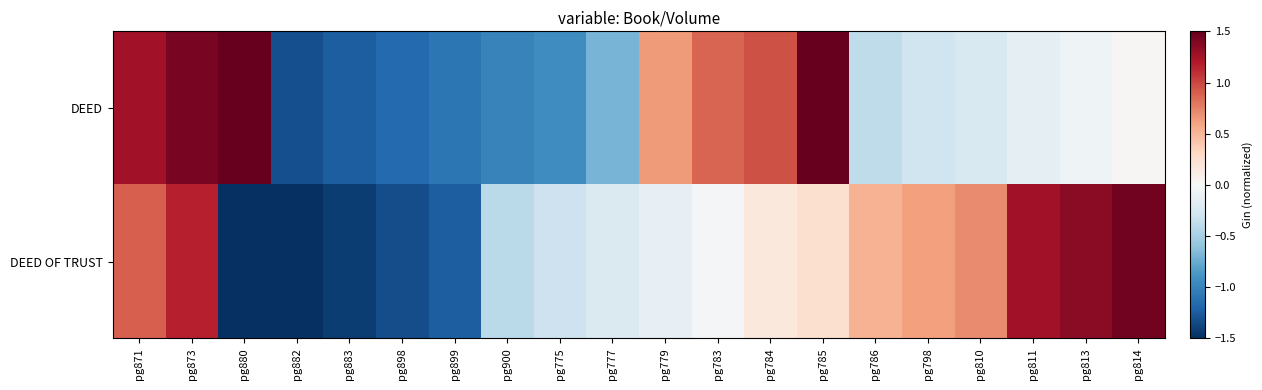

Reading left to right, extract all data points from this chart.

DEED: pg871=1.3	pg873=1.4	pg880=1.5	pg882=-1.3	pg883=-1.2	pg898=-1.2	pg899=-1.1	pg900=-1.0	pg775=-0.9	pg777=-0.7	pg779=0.6	pg783=0.9	pg784=1.0	pg785=1.9	pg786=-0.4	pg798=-0.3	pg810=-0.2	pg811=-0.1	pg813=-0.1	pg814=0.0
DEED OF TRUST: pg871=0.9	pg873=1.2	pg880=-1.7	pg882=-1.6	pg883=-1.4	pg898=-1.3	pg899=-1.2	pg900=-0.4	pg775=-0.3	pg777=-0.2	pg779=-0.1	pg783=-0.0	pg784=0.2	pg785=0.2	pg786=0.5	pg798=0.6	pg810=0.7	pg811=1.3	pg813=1.4	pg814=1.4